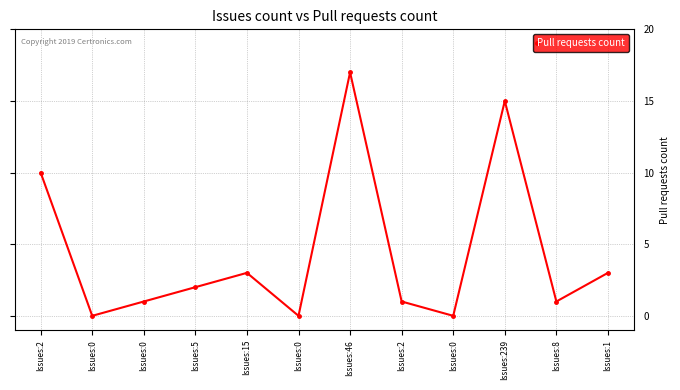

Count the number of data series in this chart.

1